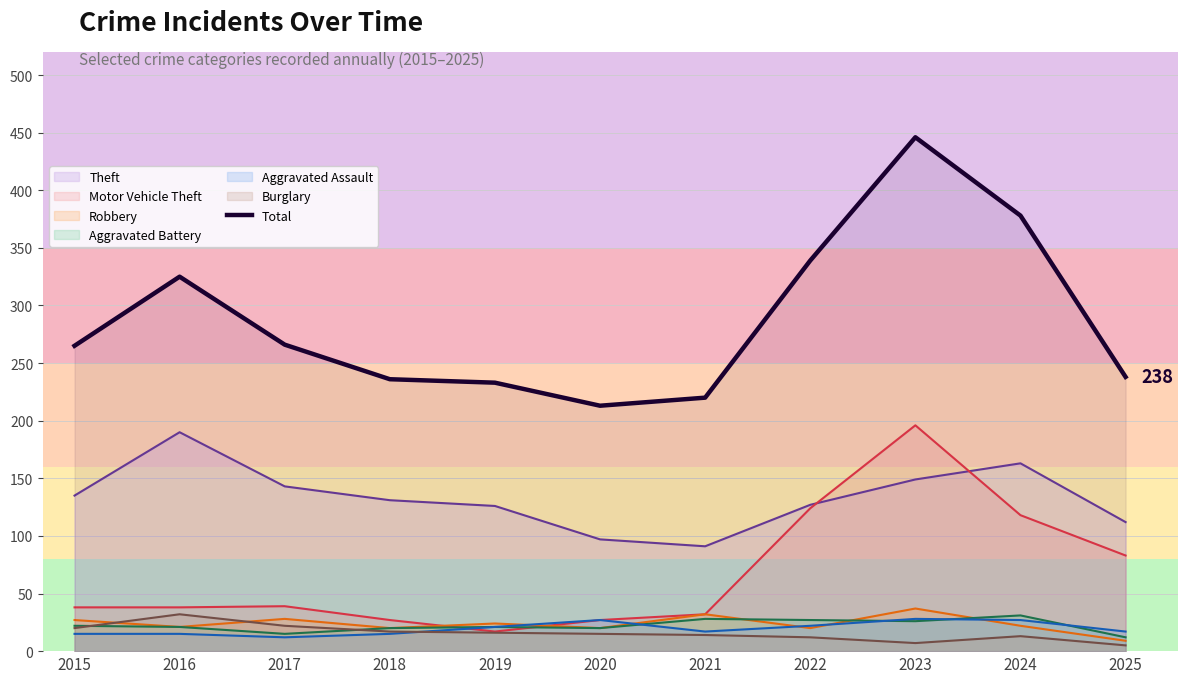

How many lines are shown in the chart?

7